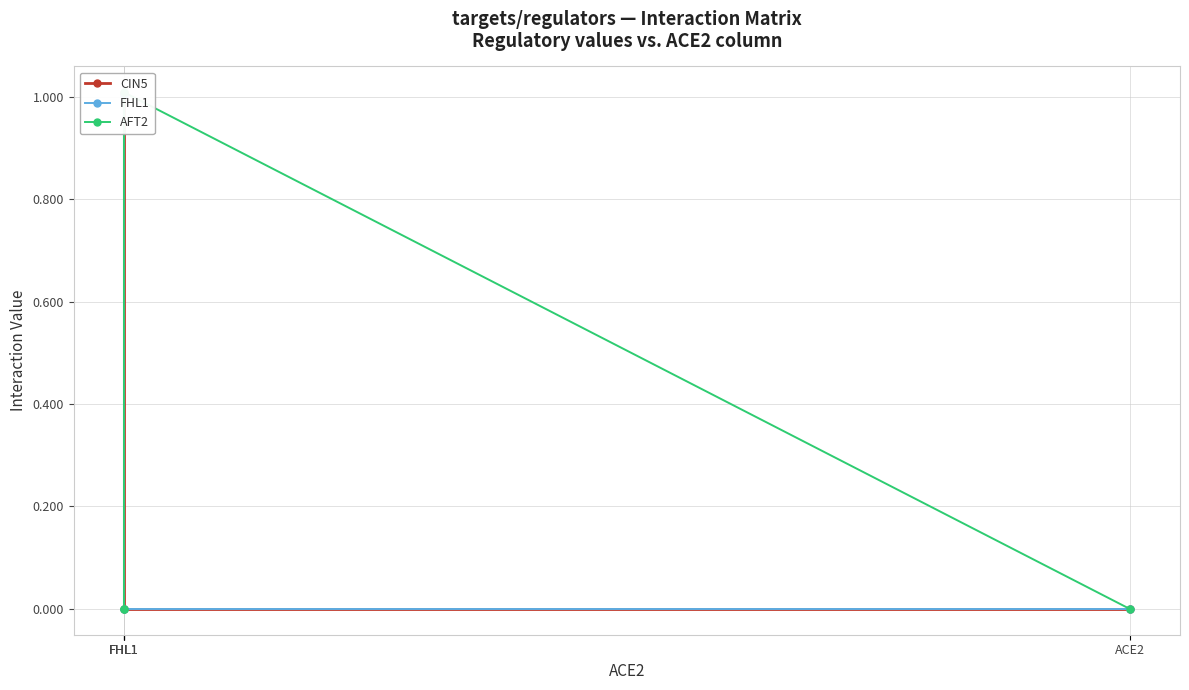

How many lines are shown in the chart?

3